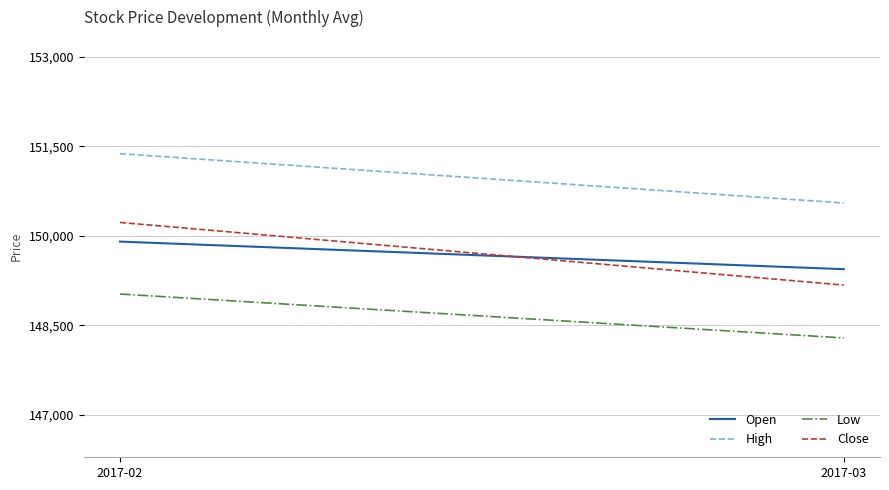

How many distinct data groups are displayed?

4